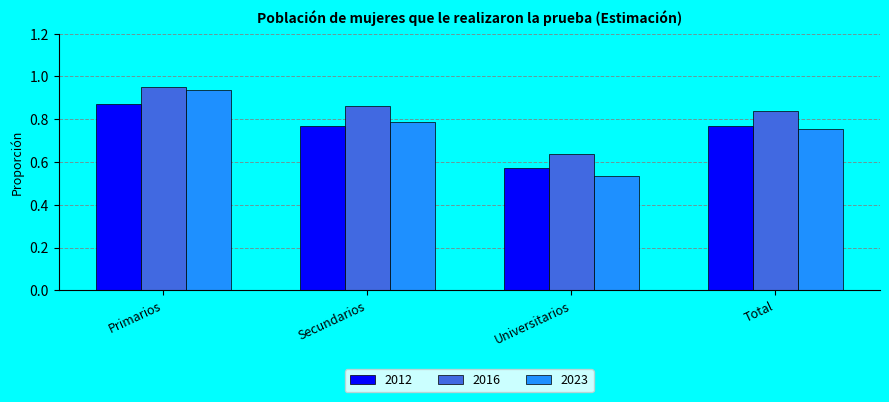

What is the sum of all 2023 values?

3.0